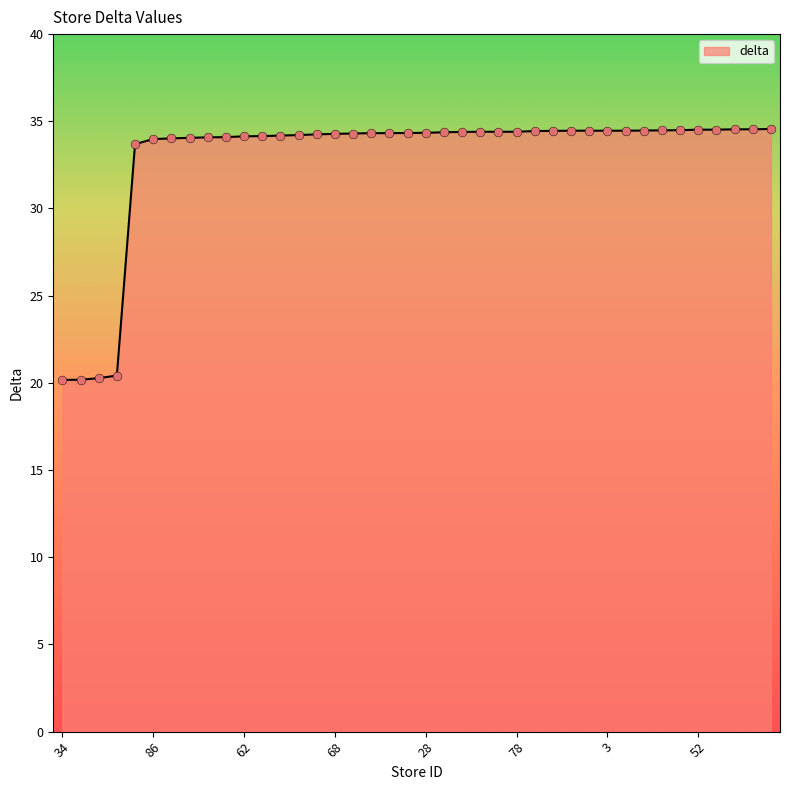

What is the minimum value shown in the chart?

20.2